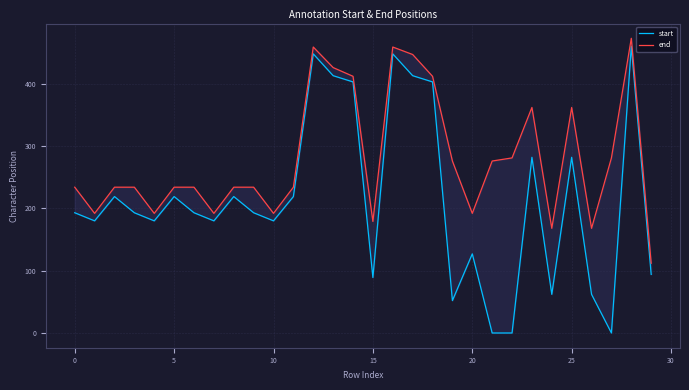

True or false: start and end cross at least once.

False